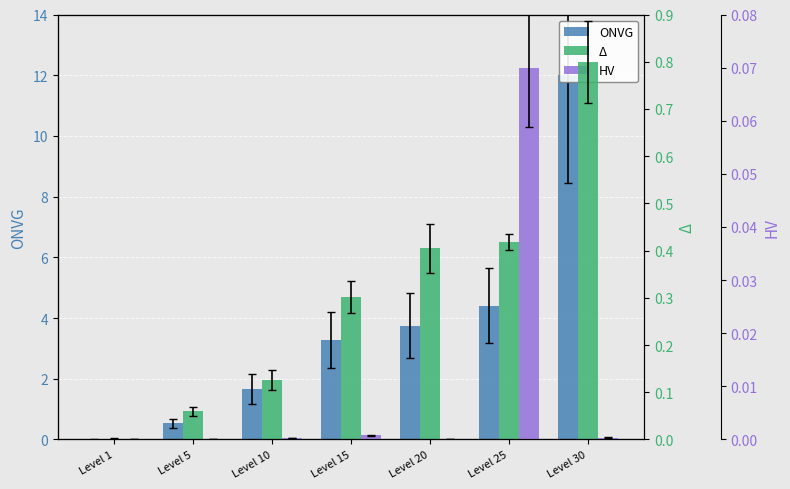

How many categories are shown in the chart?

7